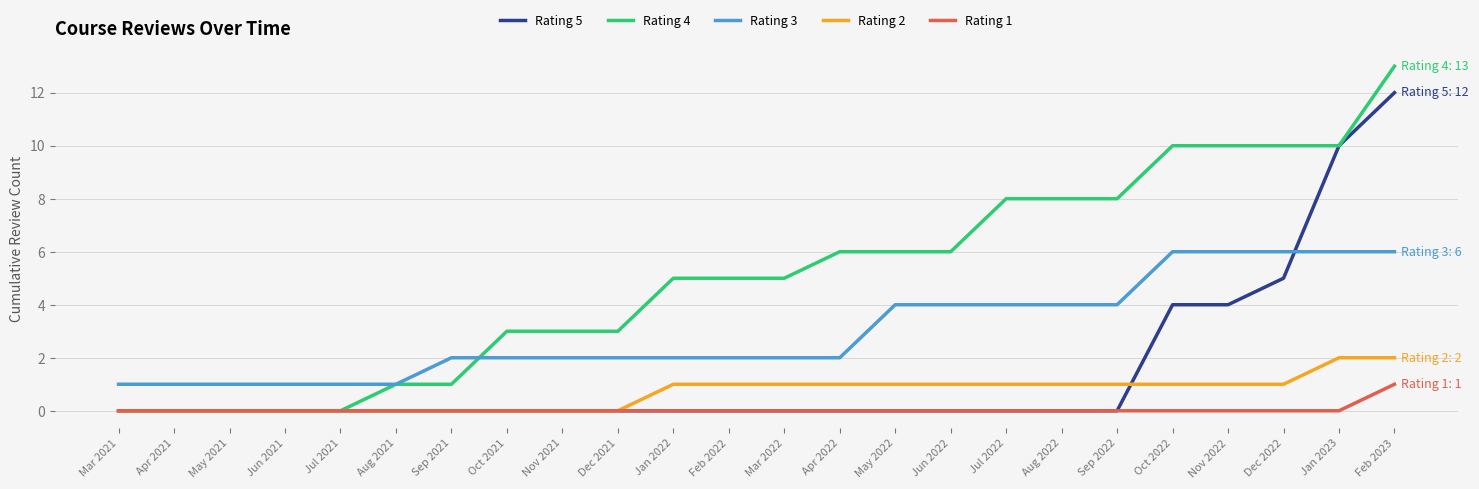

Rank the series by their maximum value, from lowest to highest.

Rating 1, Rating 2, Rating 3, Rating 5, Rating 4